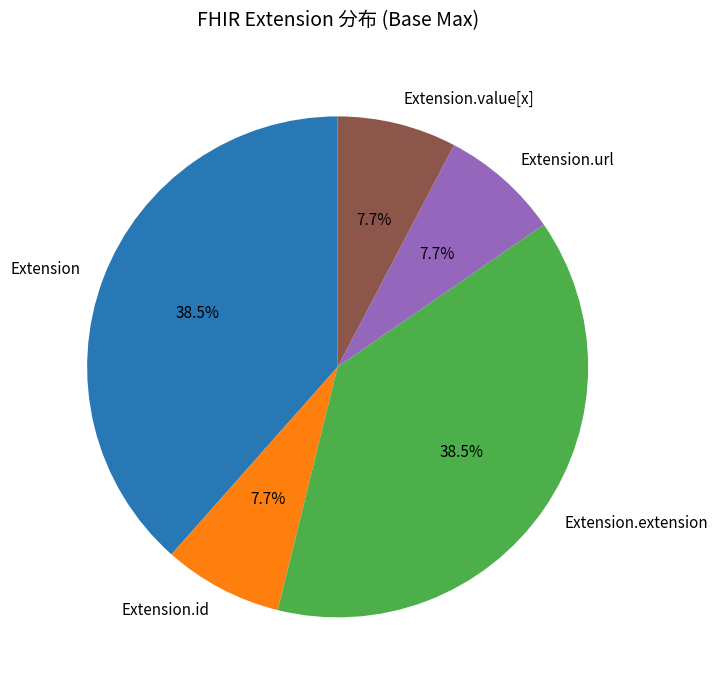

To the nearest percent, what is the average slice percentage?

20%